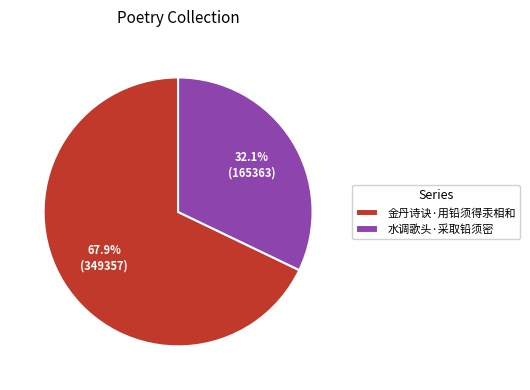

Rank the categories by value from lowest to highest.

水调歌头·采取铅须密, 金丹诗诀·用铅须得汞相和